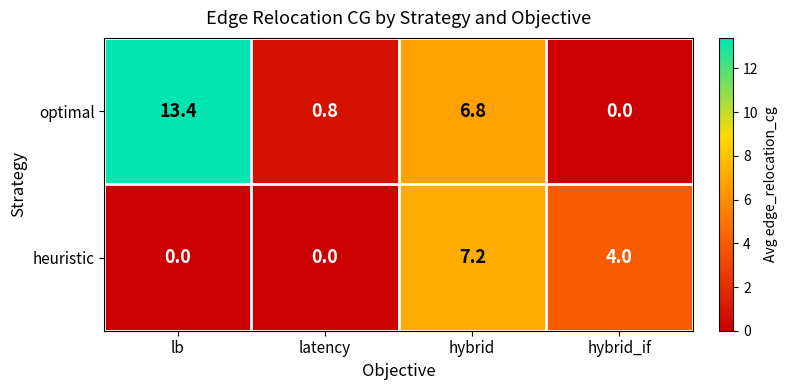

Reading right to left, what are all the values shown in this chart?

optimal: 0.0	6.8	0.8	13.4
heuristic: 4.0	7.2	0.0	0.0